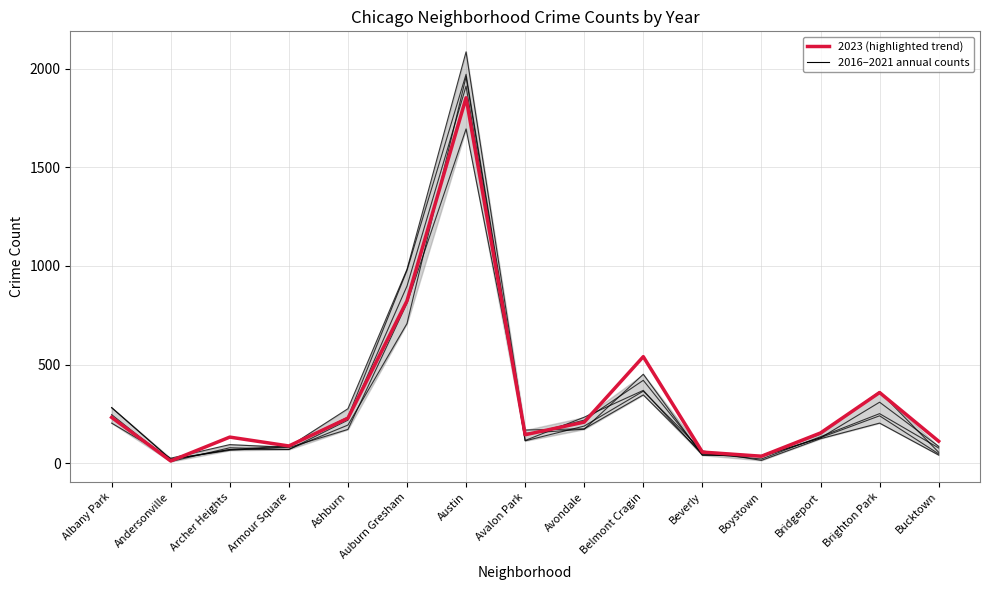

How many lines are shown in the chart?

6